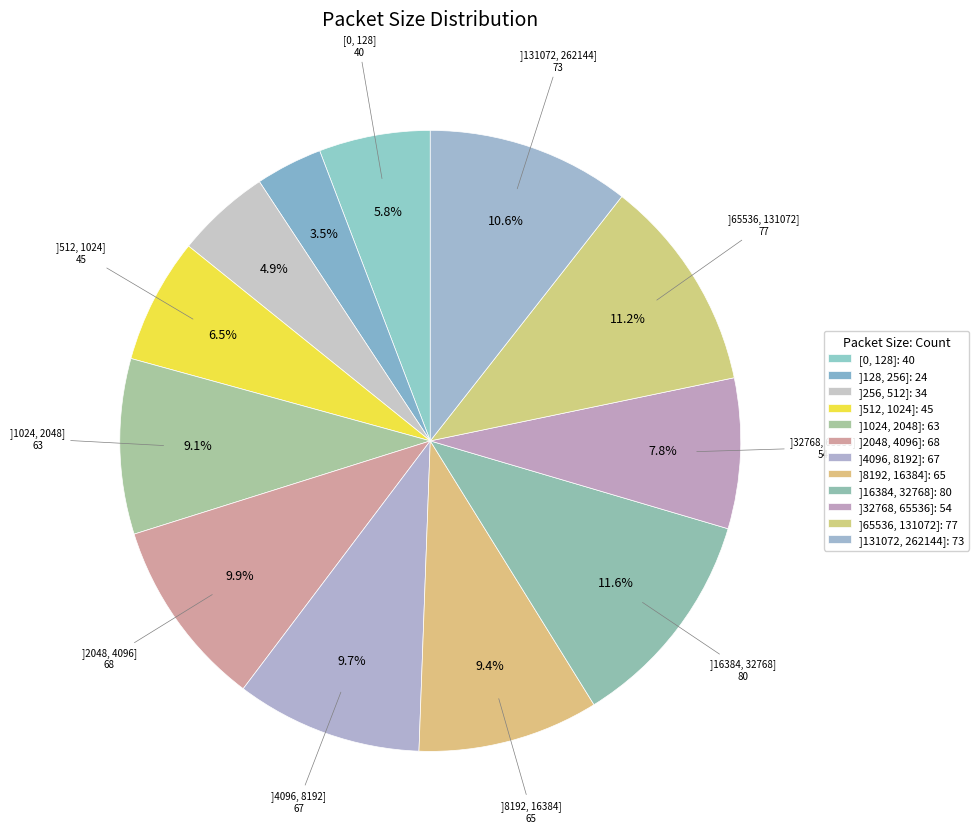

How much of the chart is everything except ]2048, 4096]?

90.1%